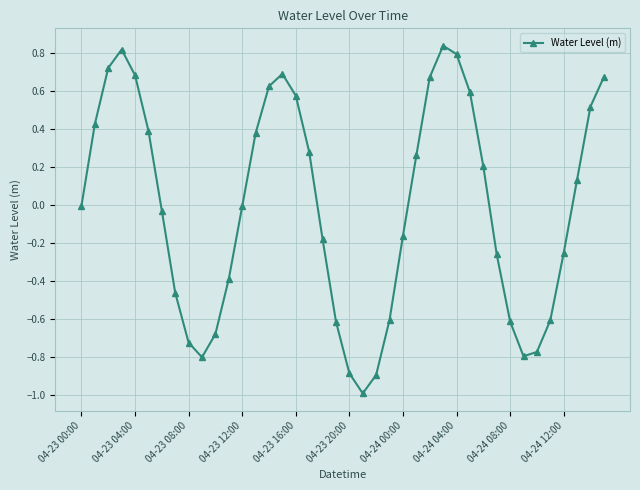

What is the minimum value shown in the chart?

-1.0